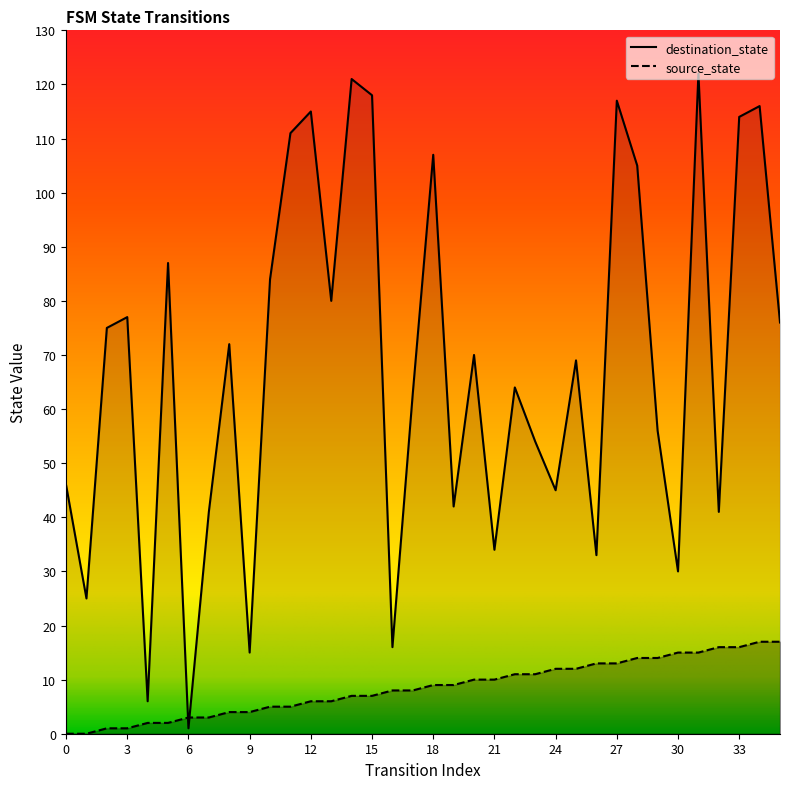

How many distinct data groups are displayed?

2